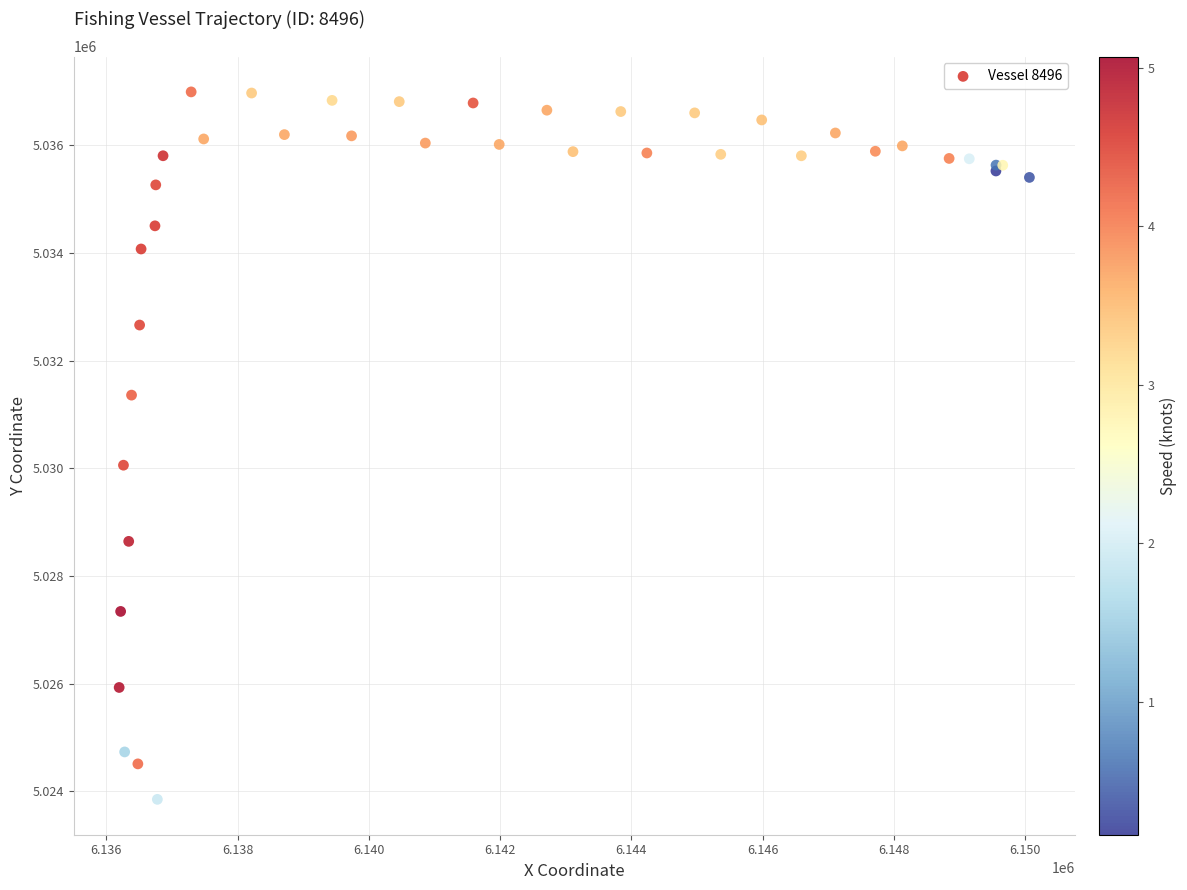

What Y value in the scatter plot is closest to 5030420?

5030056.7